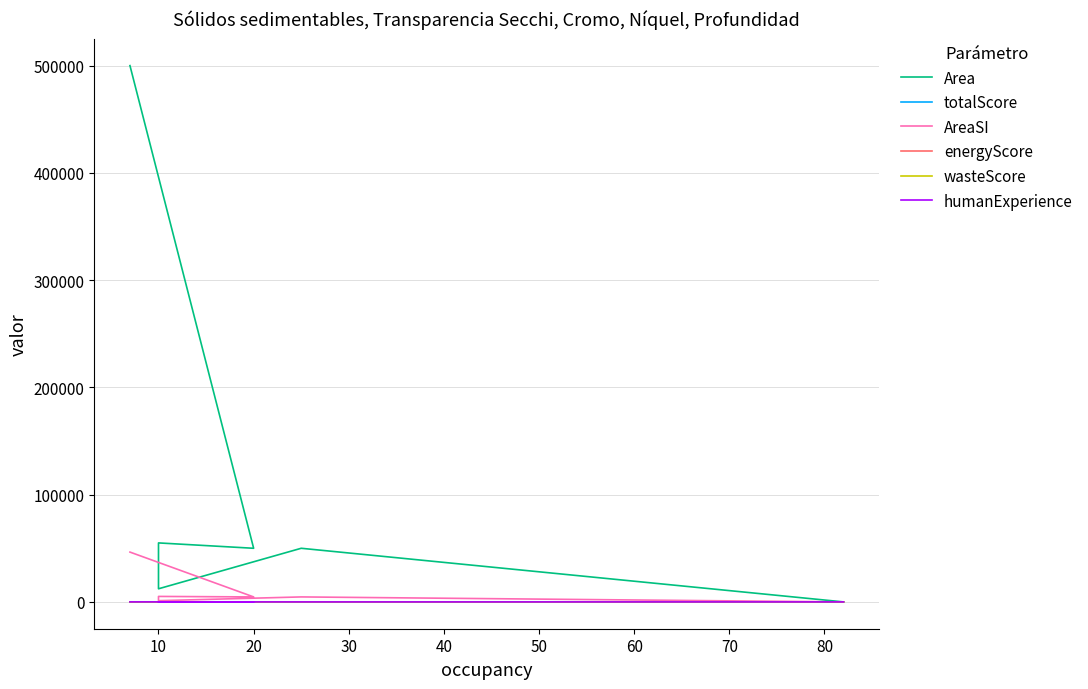

What are all the series names shown in the legend?

Area, totalScore, AreaSI, energyScore, wasteScore, humanExperience